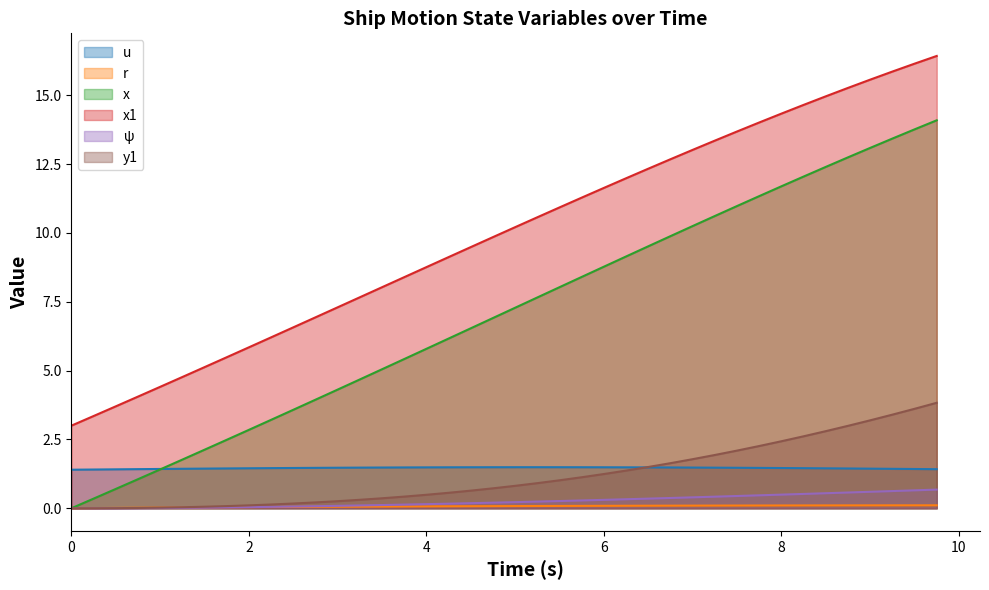

At 1.75, list the series in order from smallest to largest.

ψ, r, y1, u, x, x1